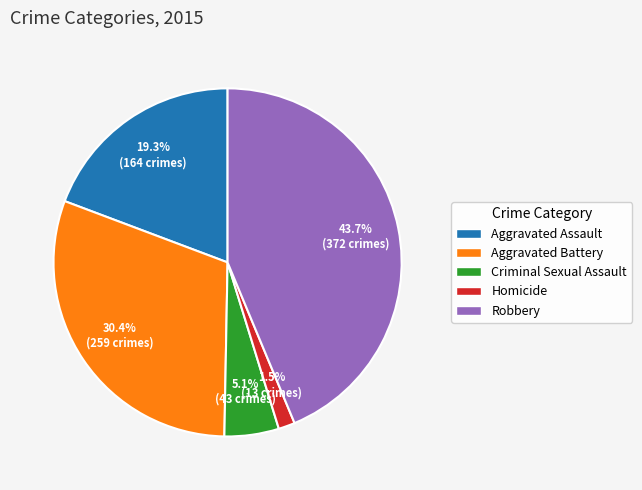

What portion of the pie excludes Criminal Sexual Assault?

94.9%